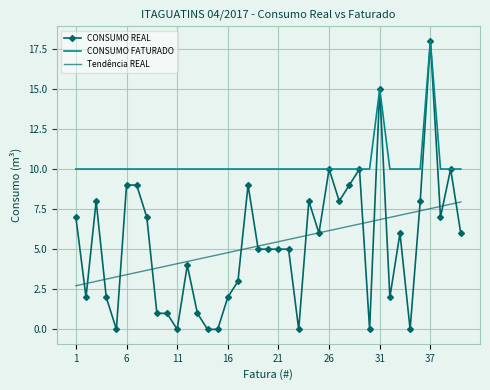

What is the greatest value displayed?

18.0